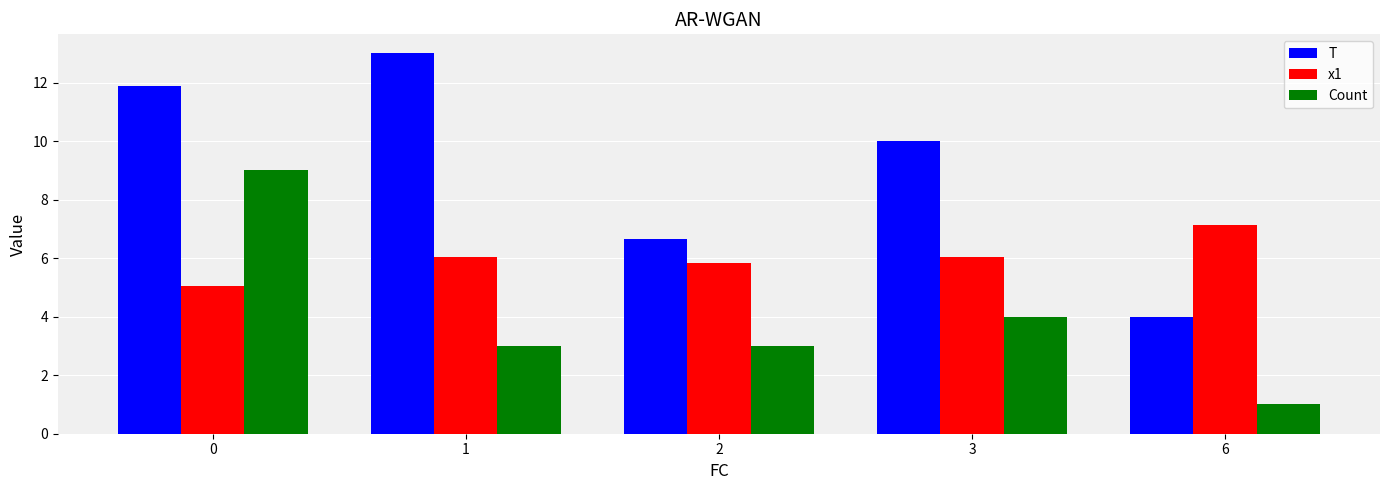

At how many categories does at least one series exceed 8?

3